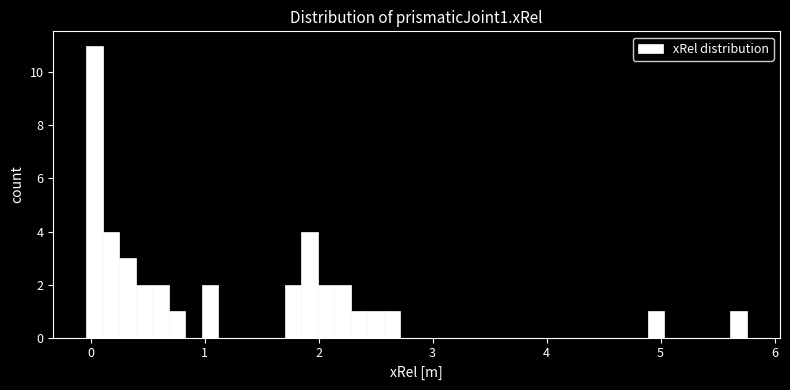

Around what value on the x-axis is the tallest bar? Give the approximate position of its centre, as read against the axis.

0.0